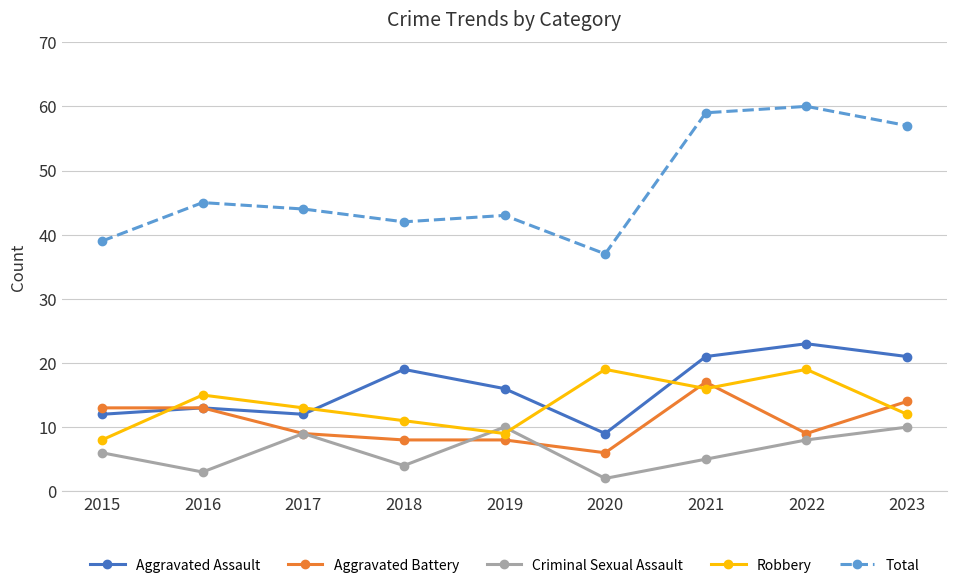

Where do Robbery and Criminal Sexual Assault first cross each other?

2018 and 2019